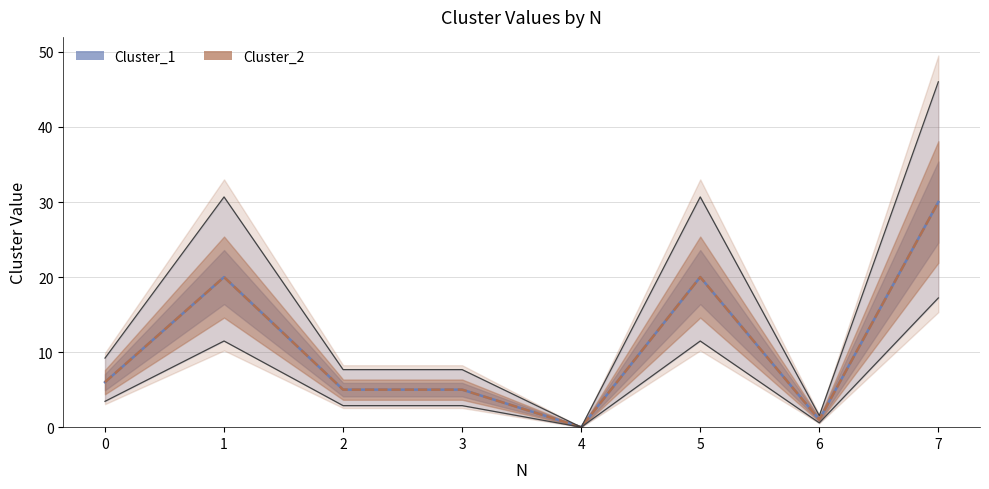

What is the sum of all Cluster_2 values?

87